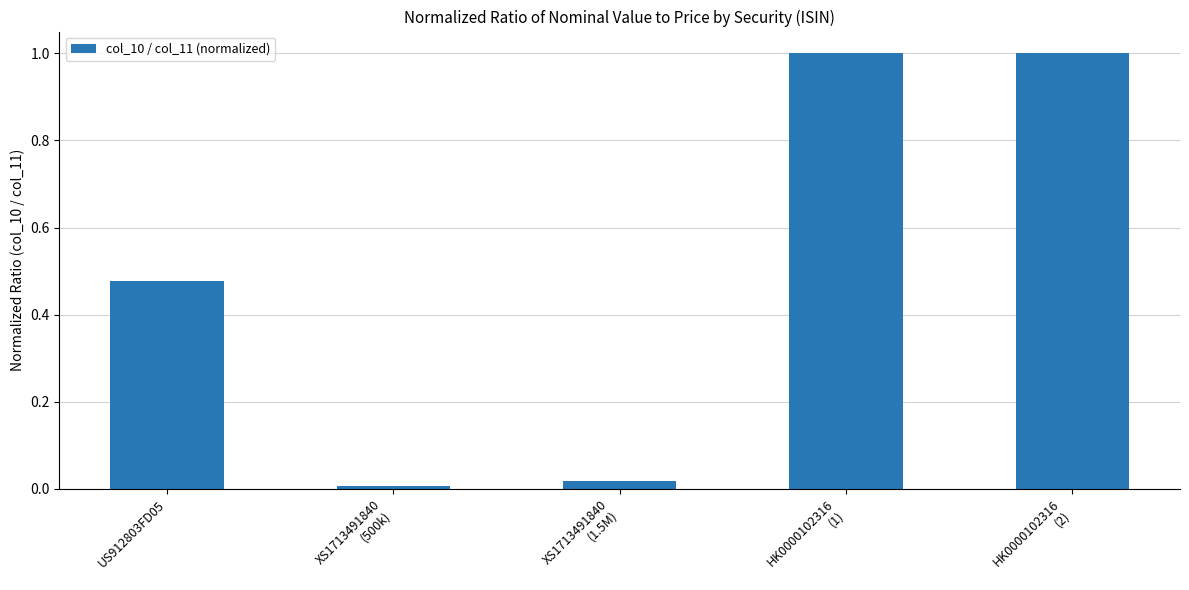

What is the sum of all values?

2.5